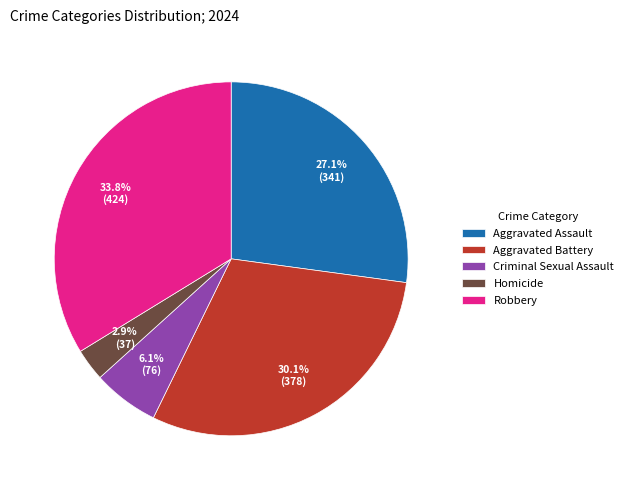

What percentage is the Aggravated Assault slice, to the nearest percent?

27%